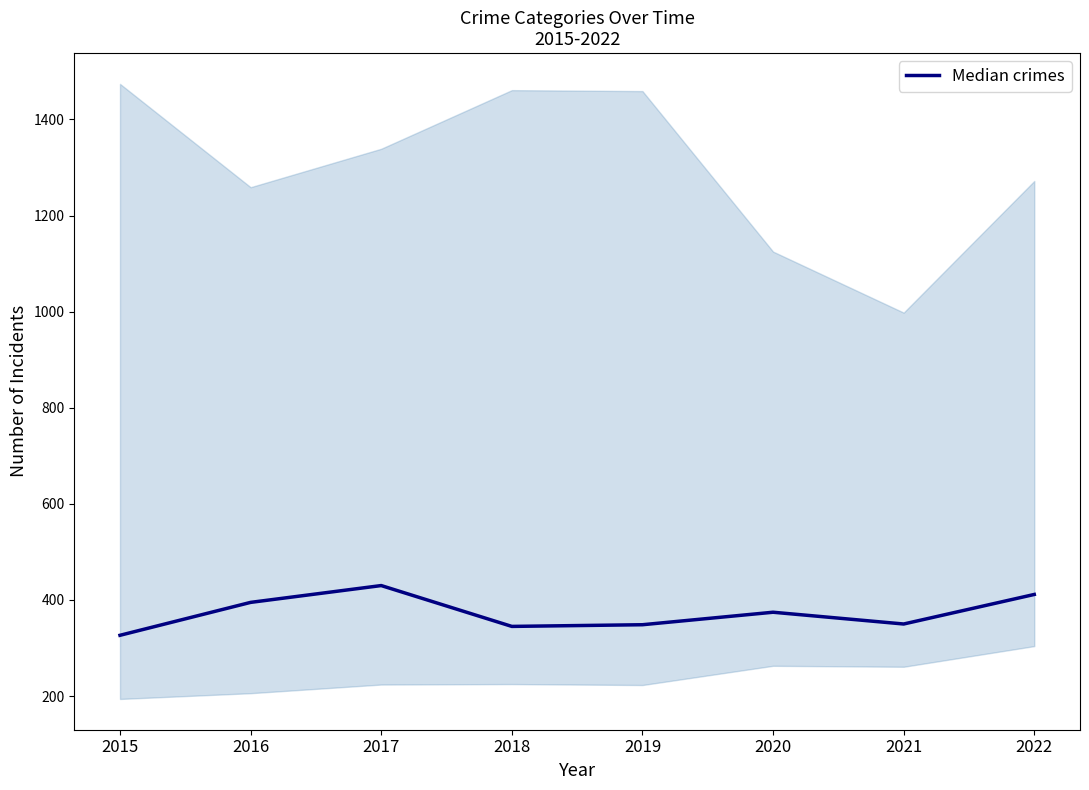

True or false: the data has more than 0 interior local peaks.

True